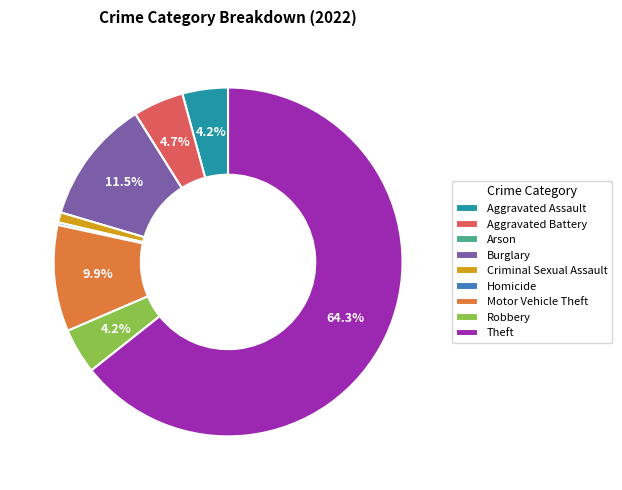

What is the largest slice in the pie chart?

Theft